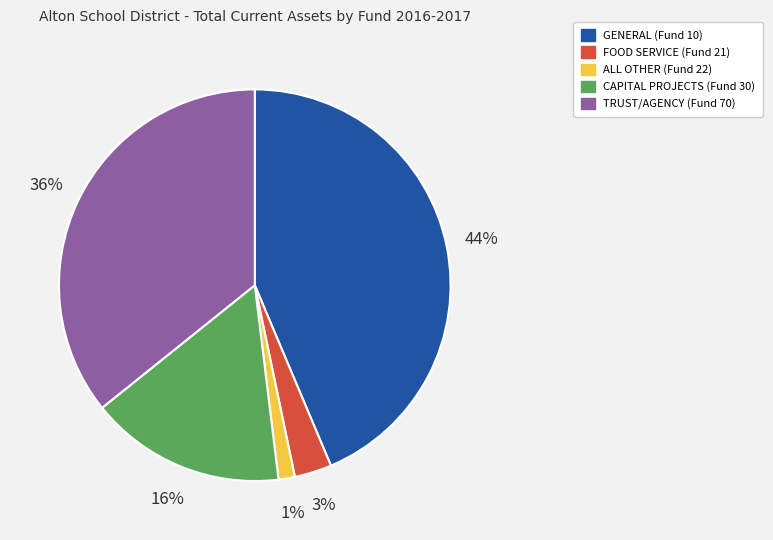

Combined, do FOOD SERVICE (Fund 21) and GENERAL (Fund 10) account for over 50%?

No